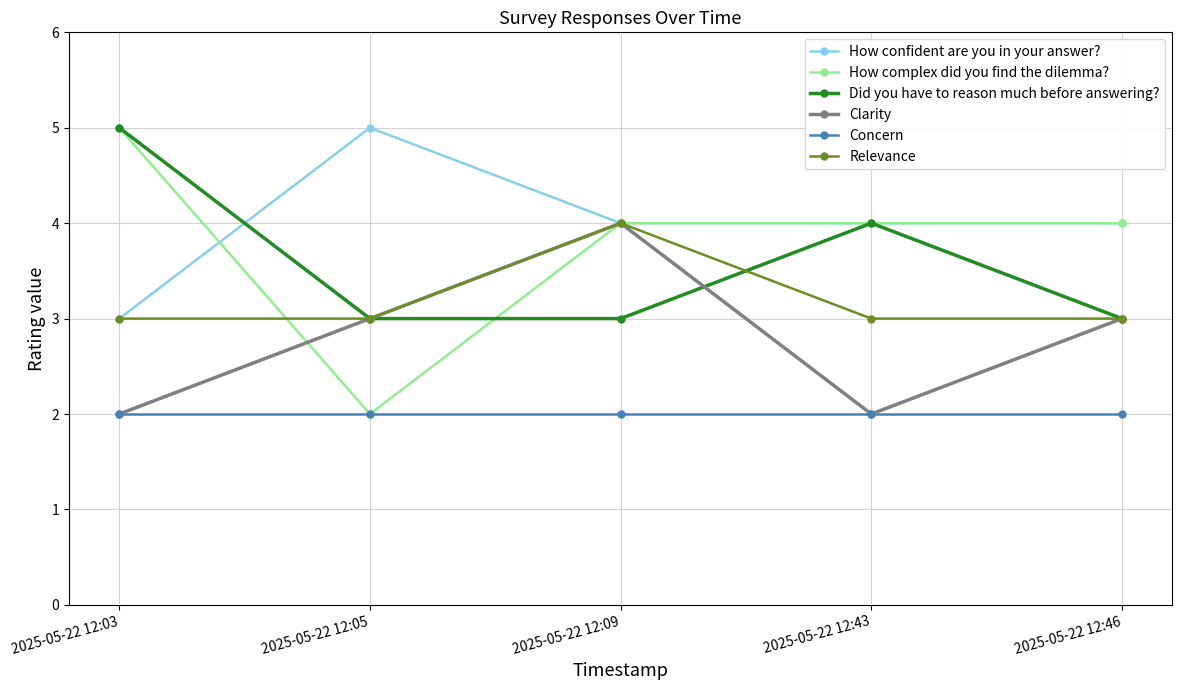

How many series are shown in this chart?

6